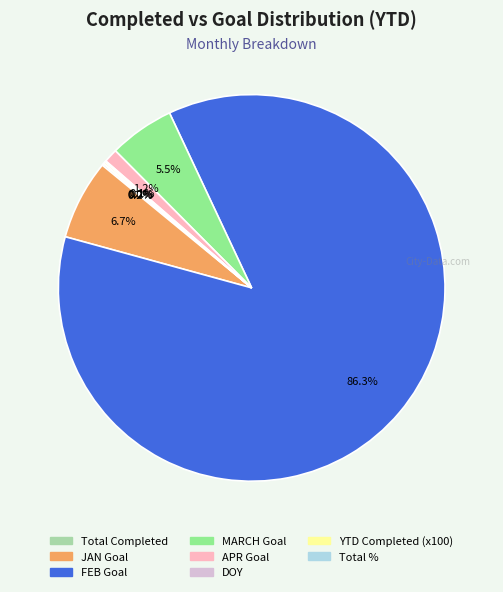

Is there a majority slice in this chart?

Yes